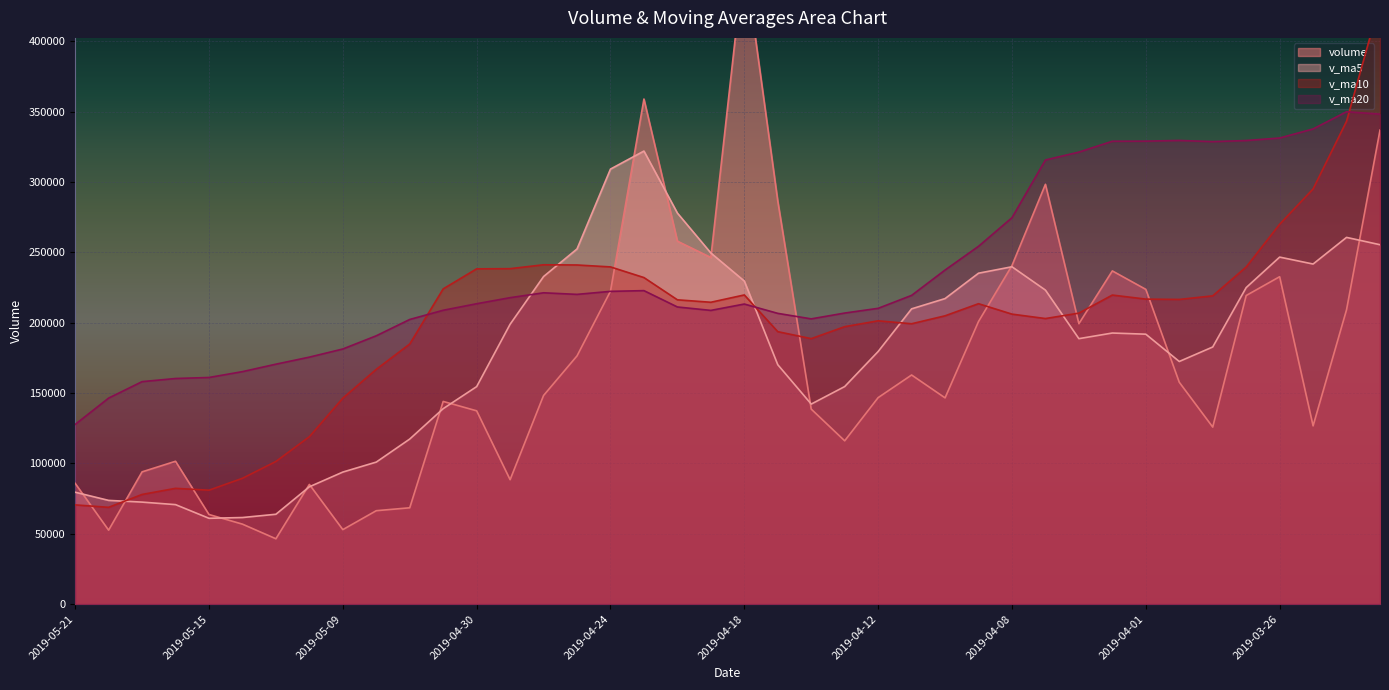

Is it true that v_ma20 equals 328616.2 at 2019-03-28?

True